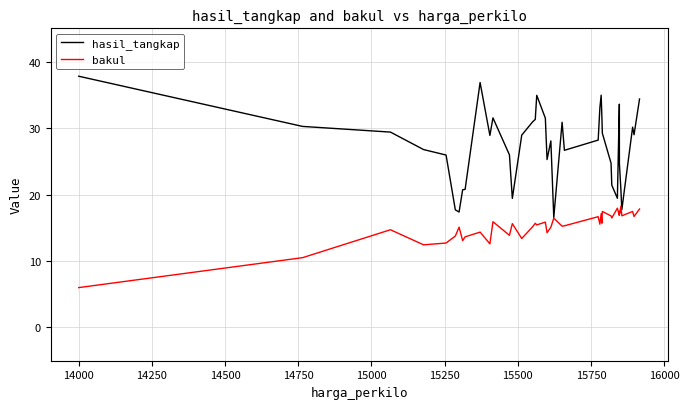

Rank the series by their maximum value, from highest to lowest.

hasil_tangkap, bakul